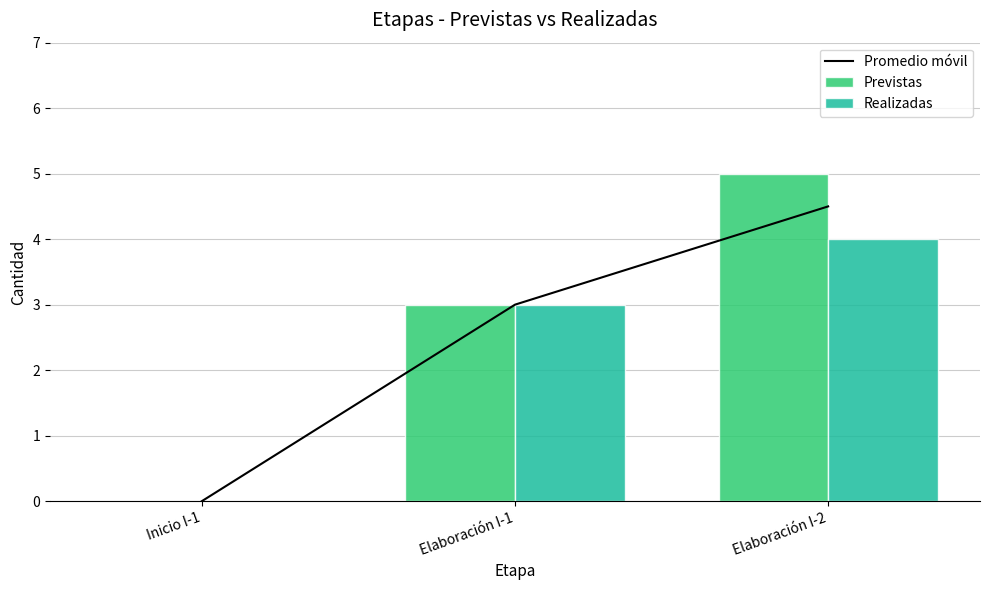

At which label does Realizadas first exceed 3?

Elaboración I-2